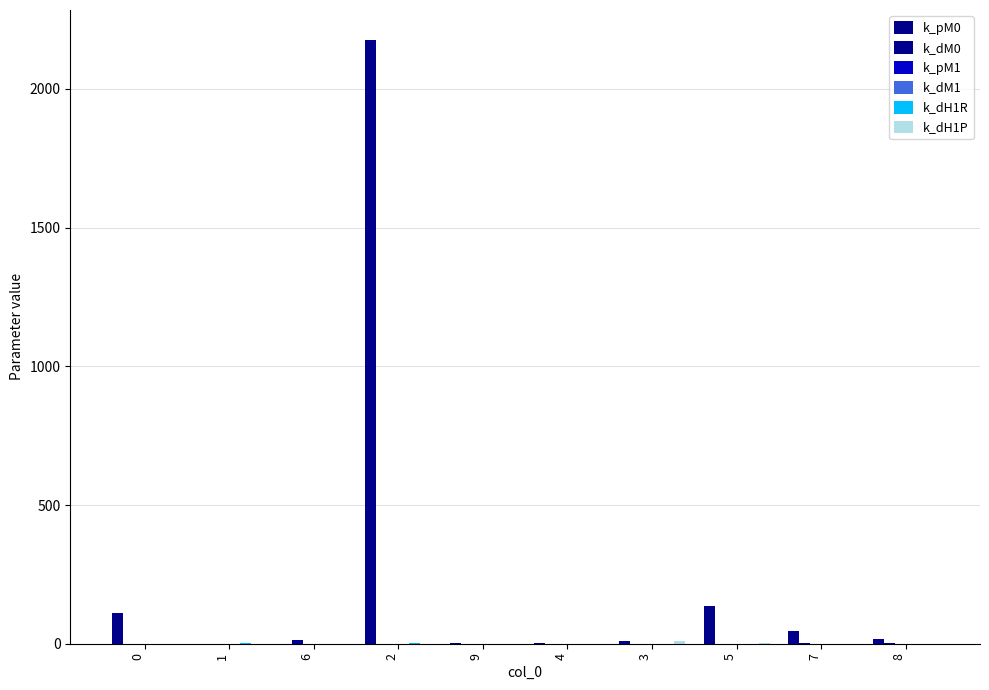

Which category has the highest value in the k_dM1 series?

5